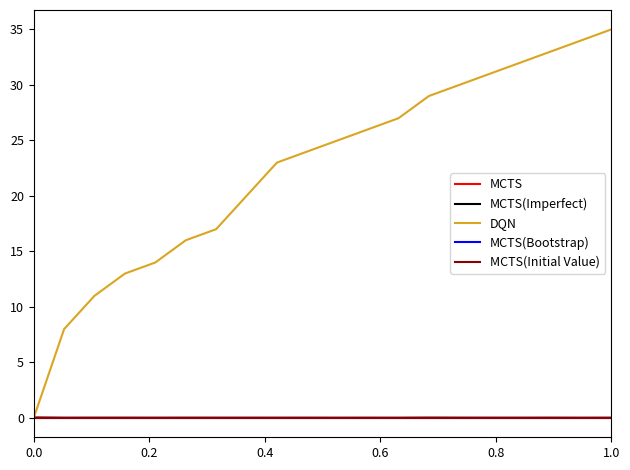

Is this an area chart (filled region under the line)?

No